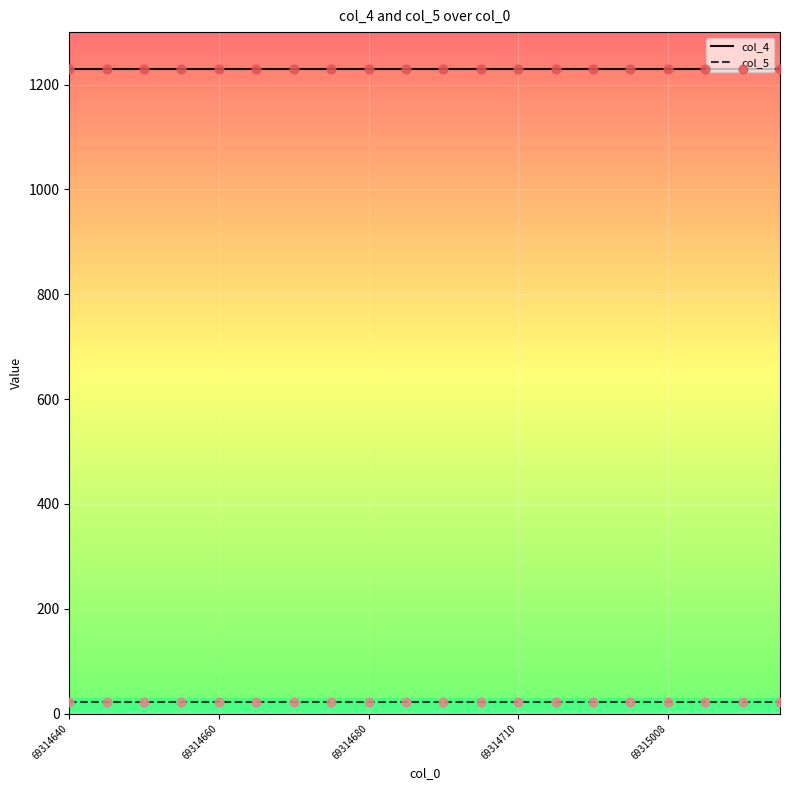

At which category is the sum across all series the highest?

69314640